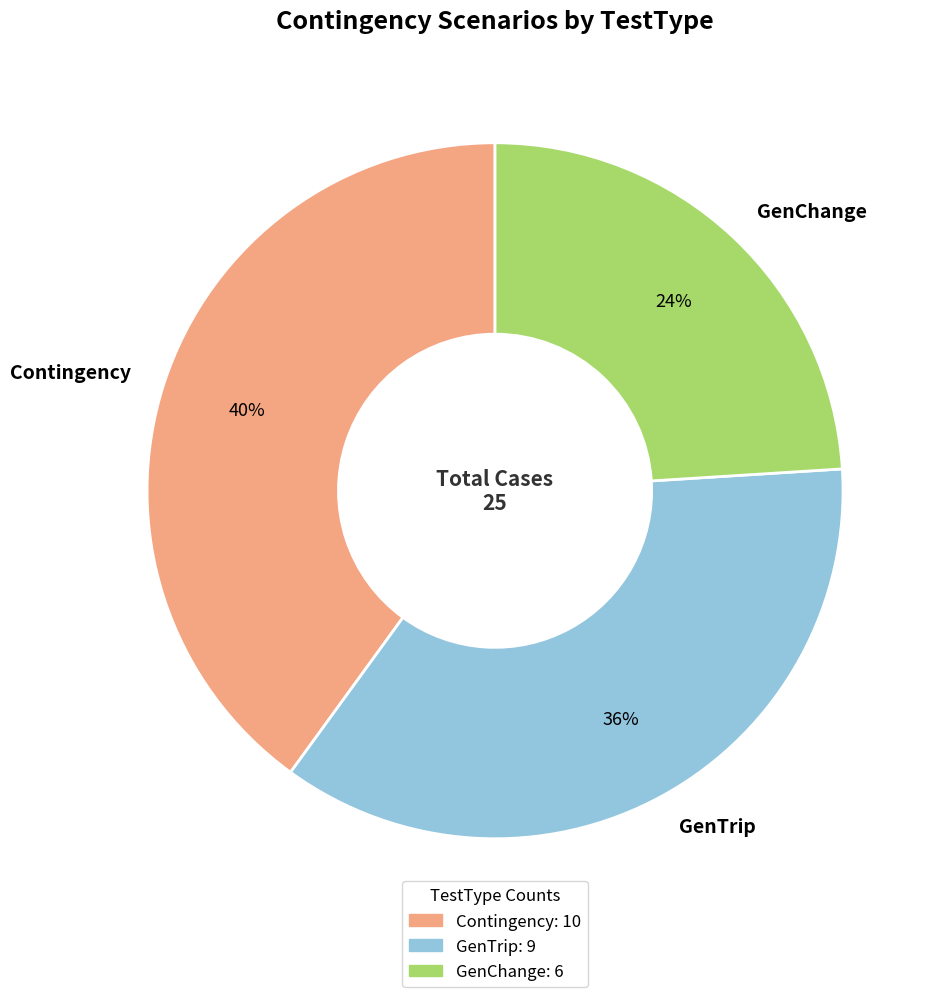

To the nearest percent, what percentage of the pie is GenTrip?

36%